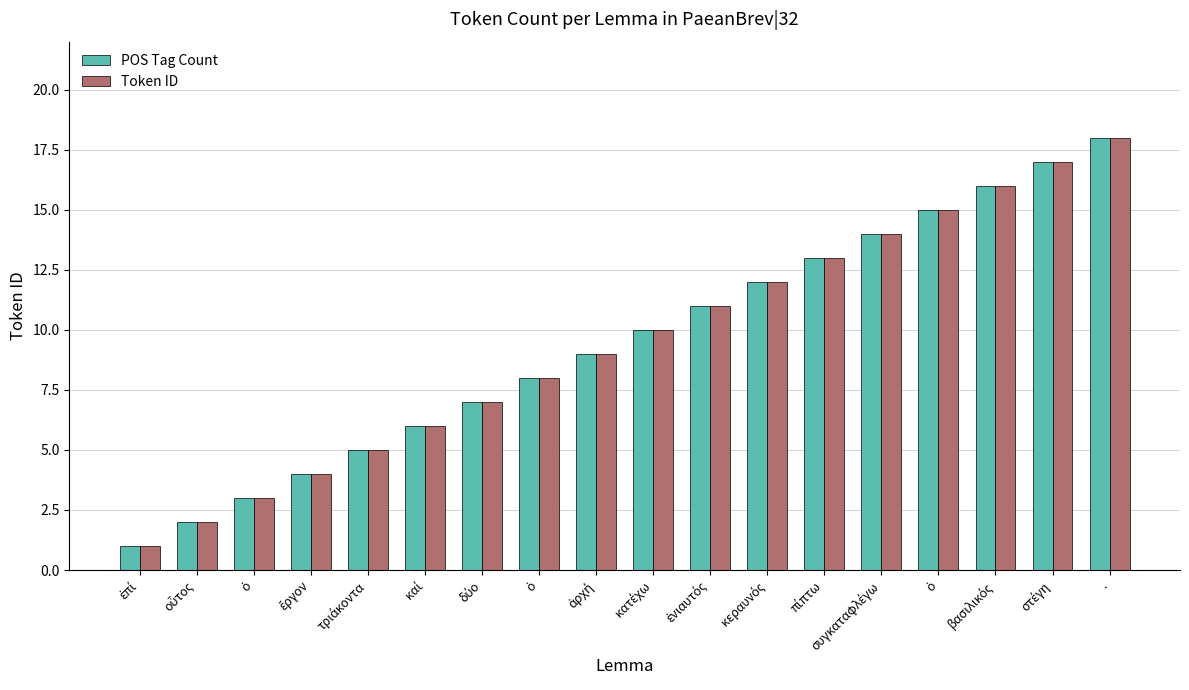

Count the number of categories in the chart.

18